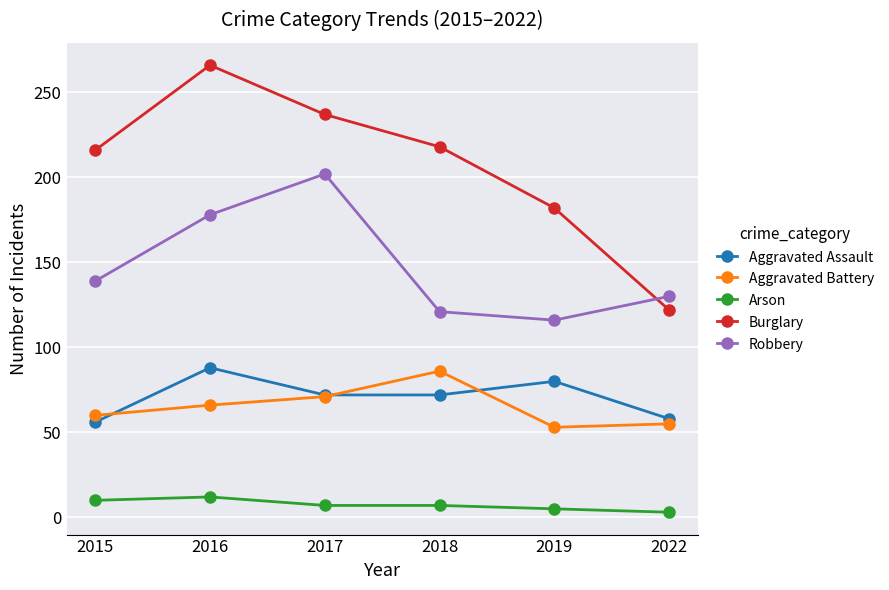

How many intersections are there between Aggravated Battery and Aggravated Assault?

3